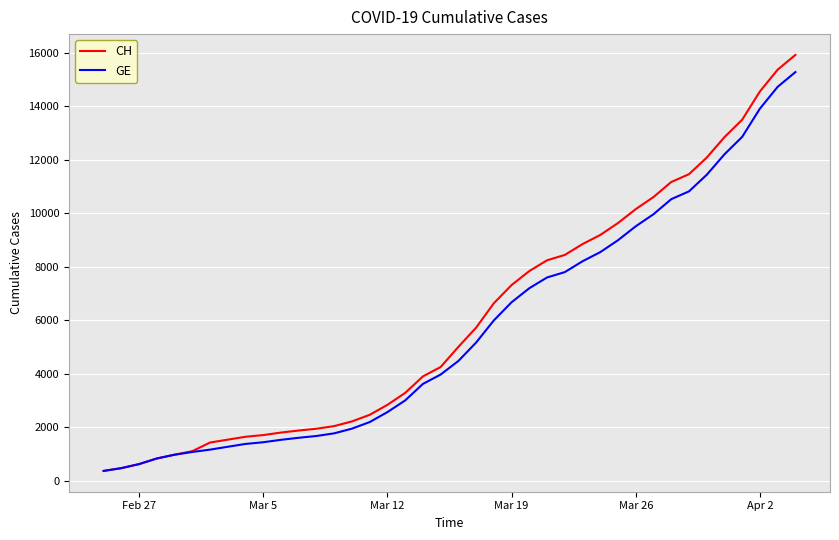

Which series has the widest spread of values?

CH